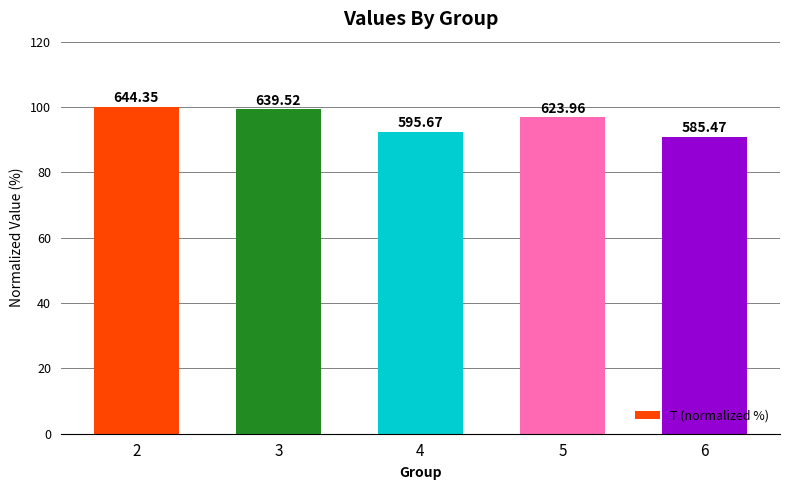

Does the chart contain any negative values?

No